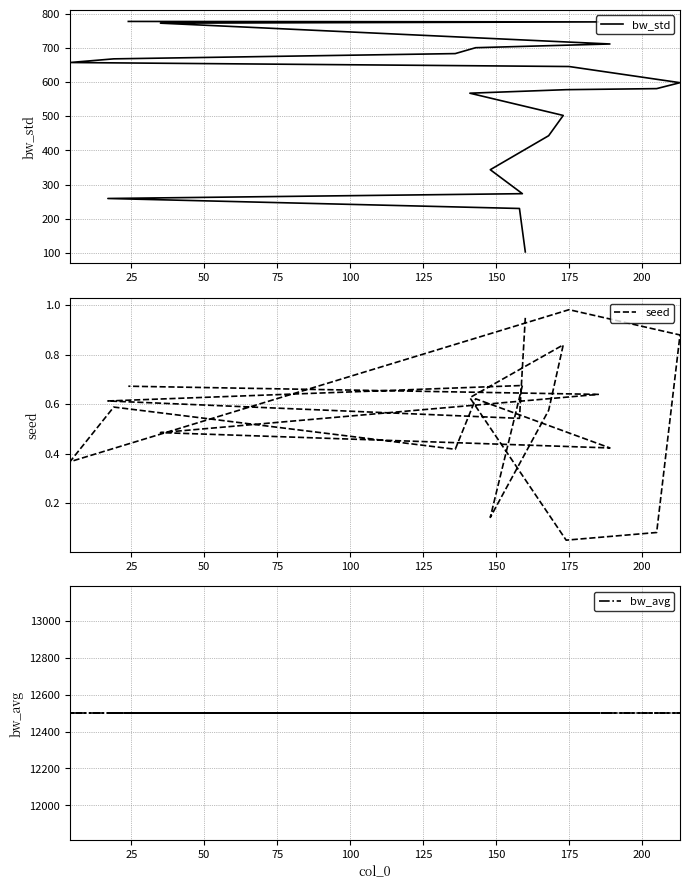

The value of seed at 150 is 1.2. True or false?

False